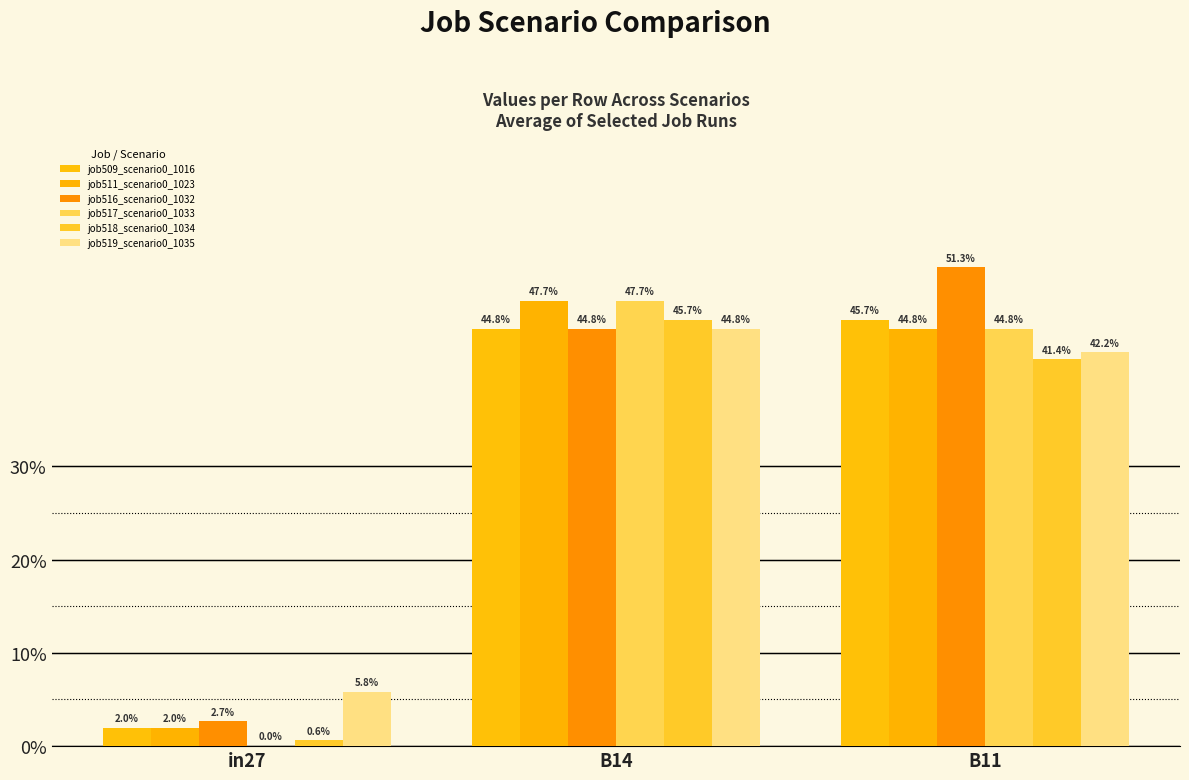

At which label is job509_scenario0_1016 closest to 0?

in27